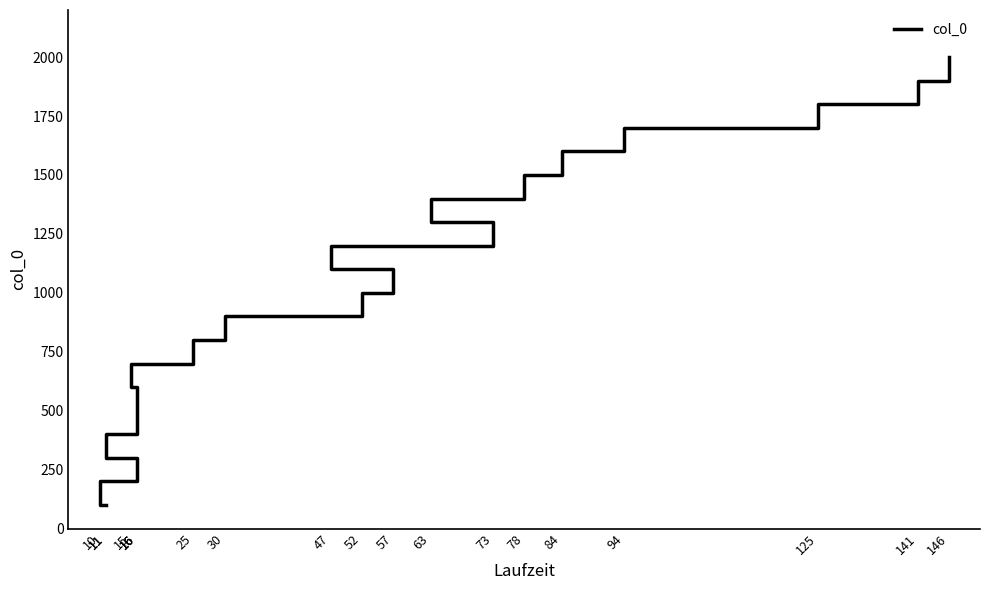

What is the change in value from 16 to 15?

+200